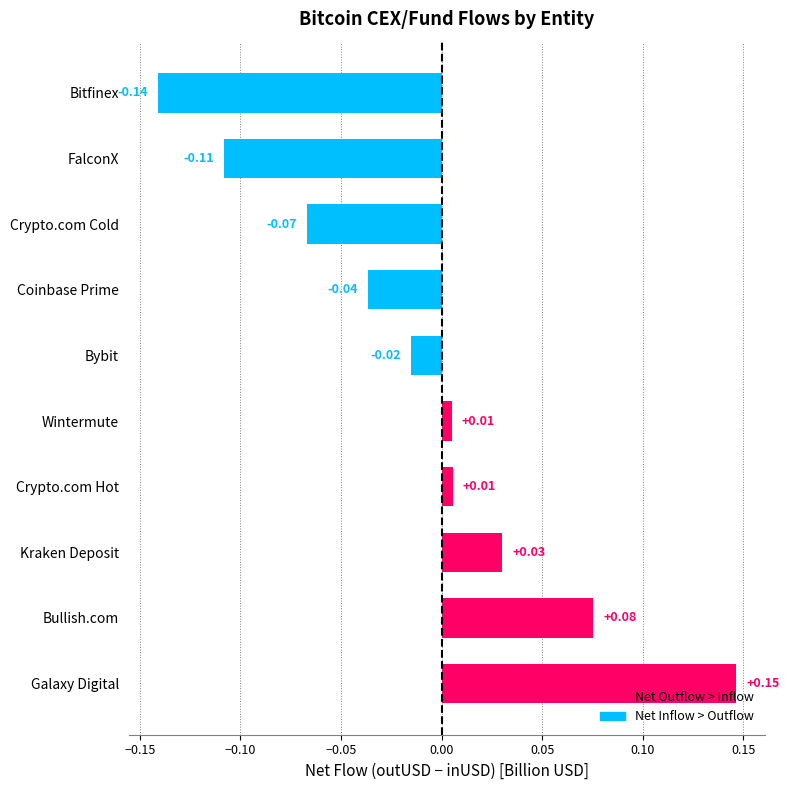

Which category has the lowest value across all series?

Bitfinex